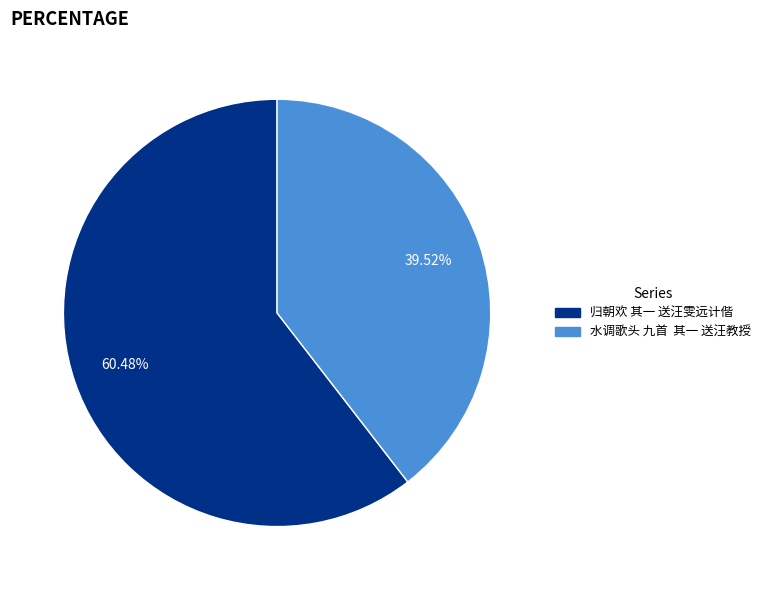

How many slices are in this pie chart?

2